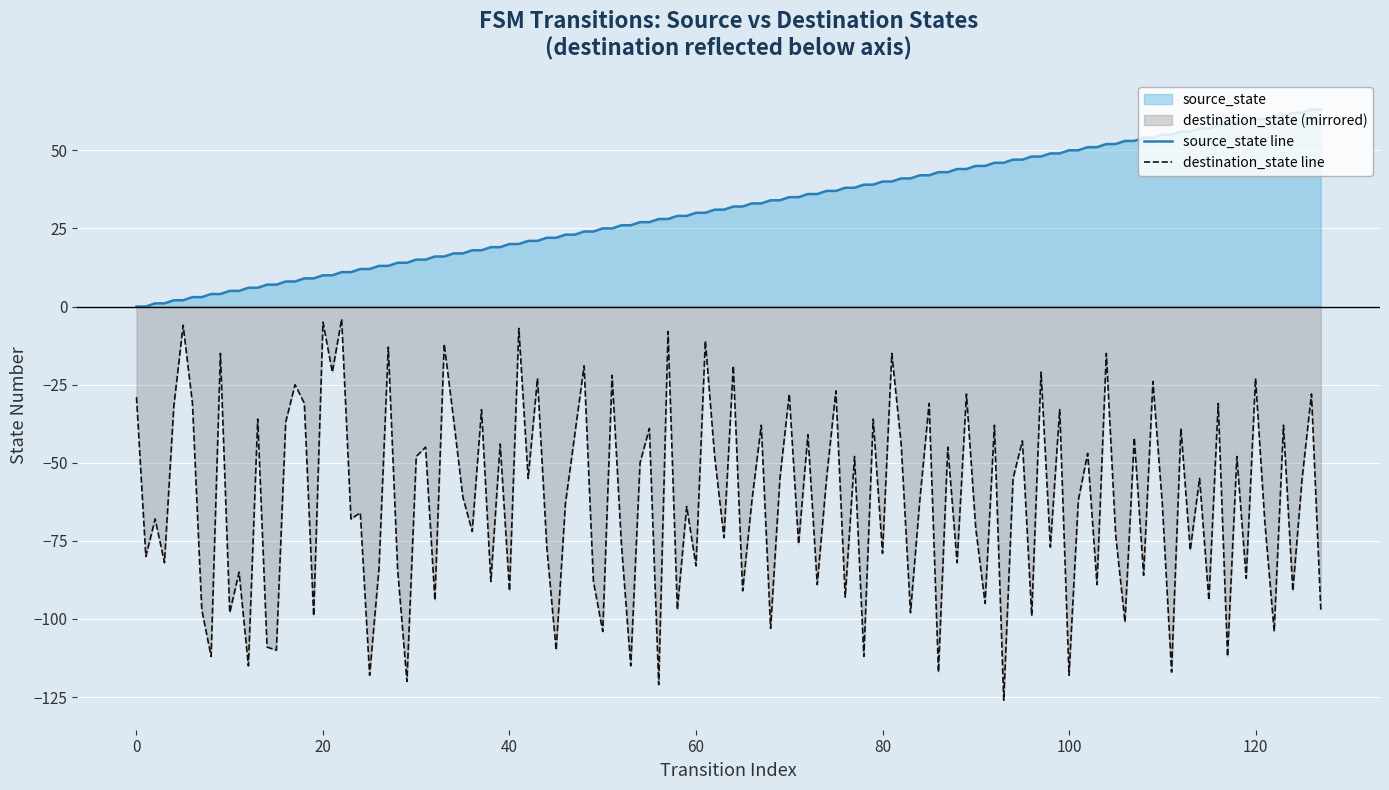

Which series has the largest total across all categories?

source_state line